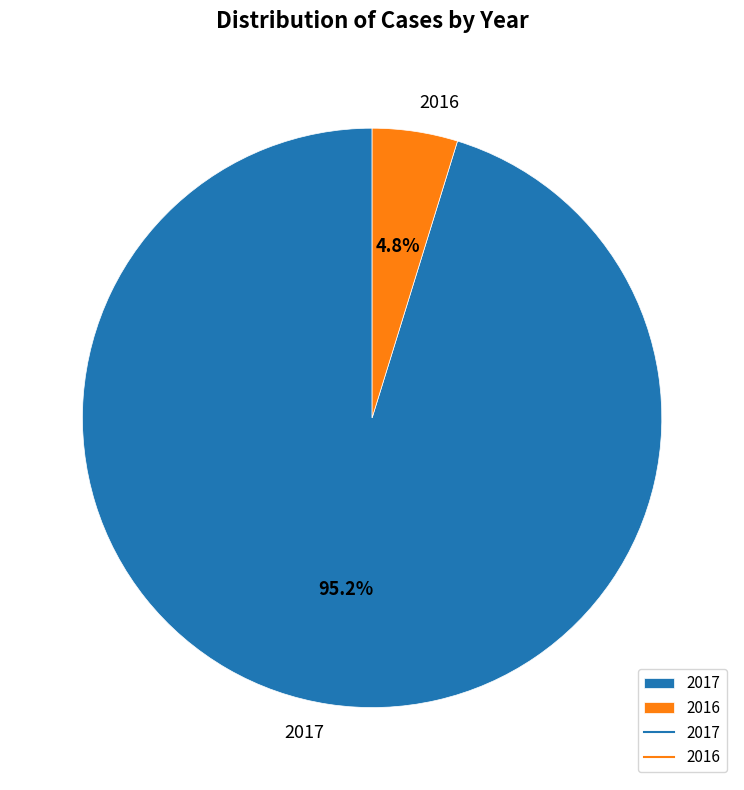

To the nearest percent, what is the difference between the 2017 and 2016 slice percentages?

90%